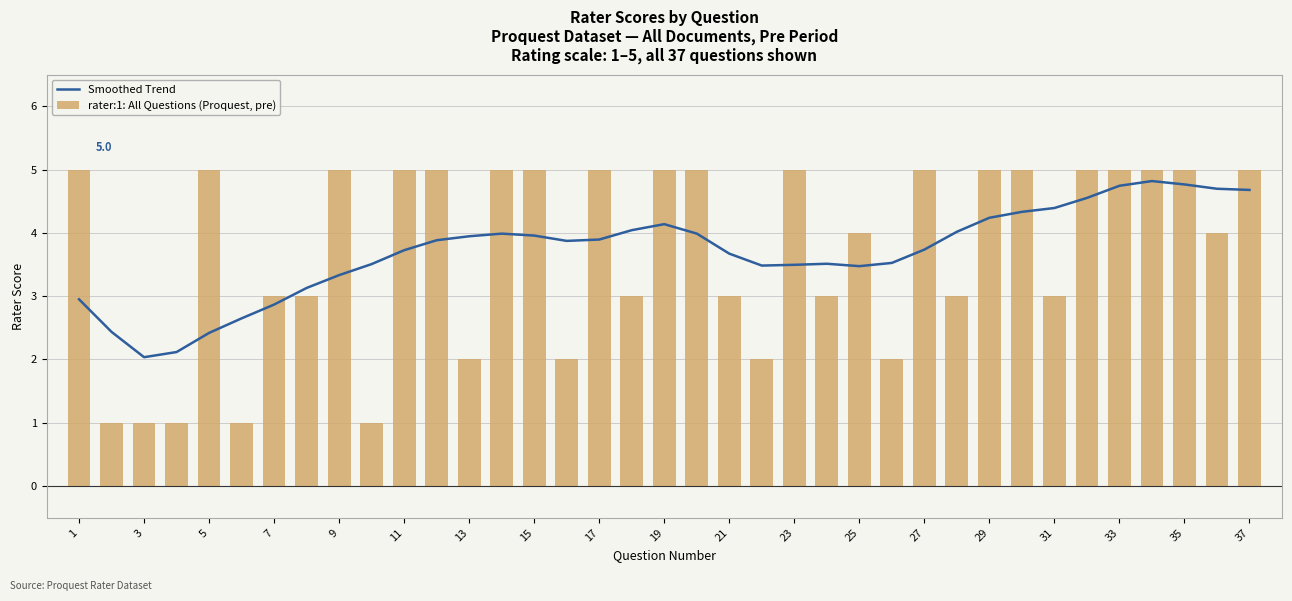

What is the sum of all rater:1: All Questions (Proquest, pre) values?

137